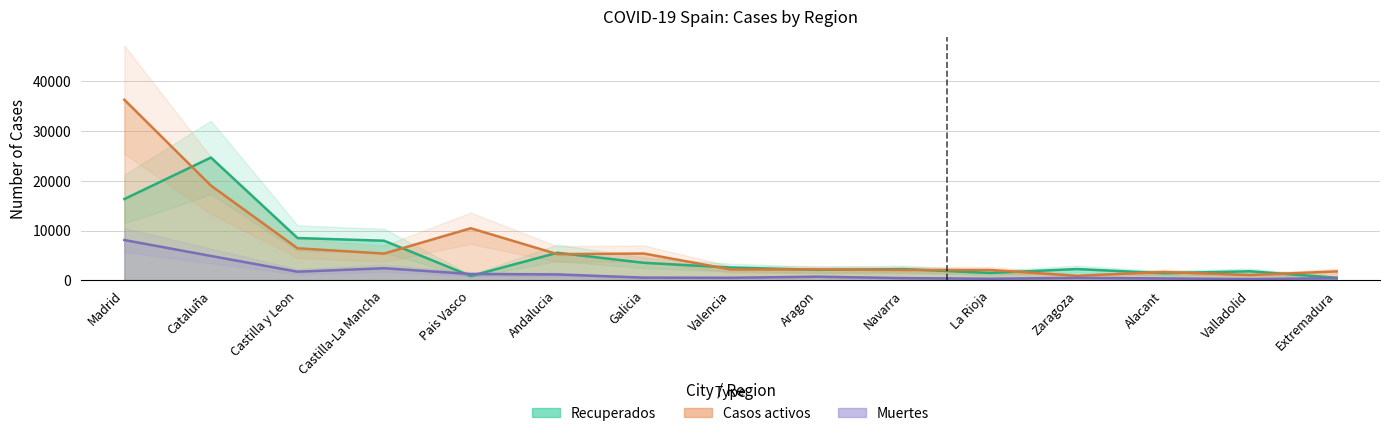

What are all the series names shown in the legend?

Recuperados, Muertes, Casos activos